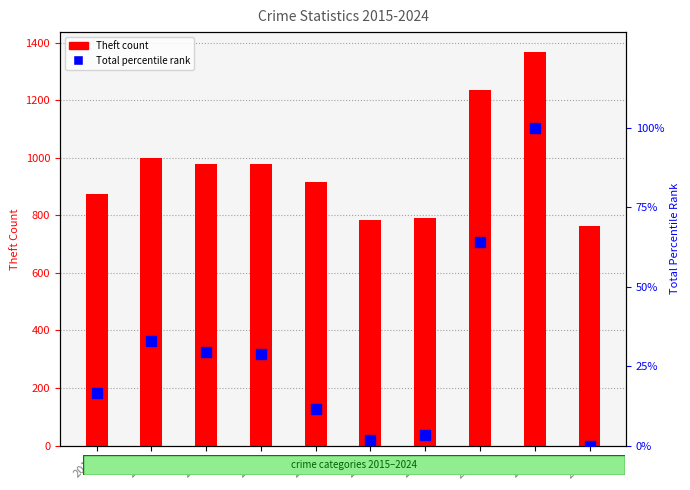

Are the bars grouped side by side (vs. stacked)?

Yes